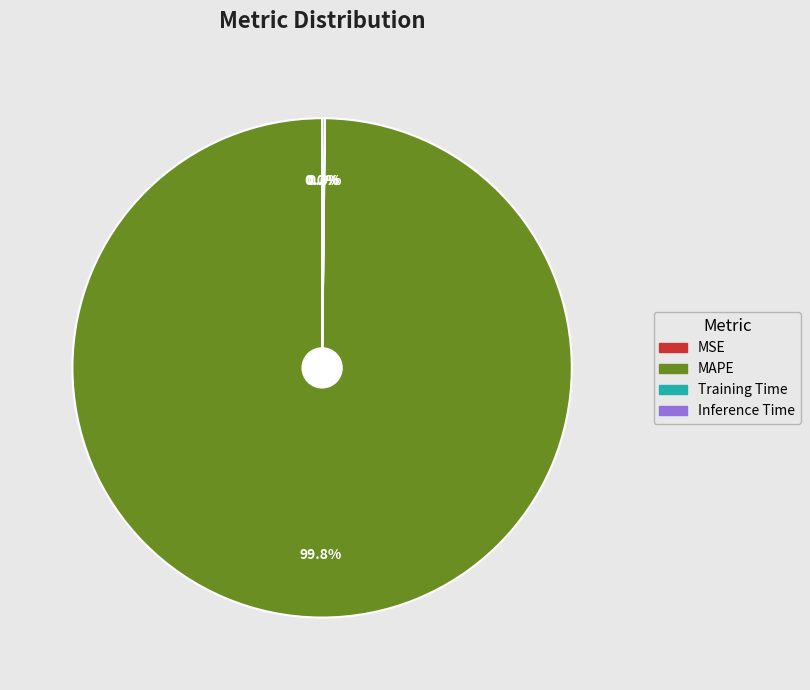

Is there a majority slice in this chart?

Yes